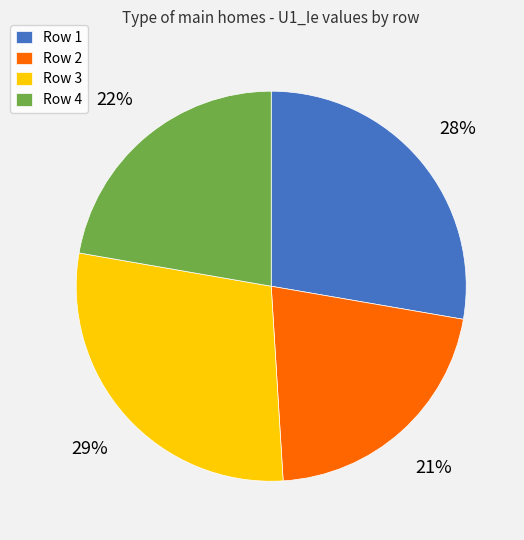

How many slices are in this pie chart?

4